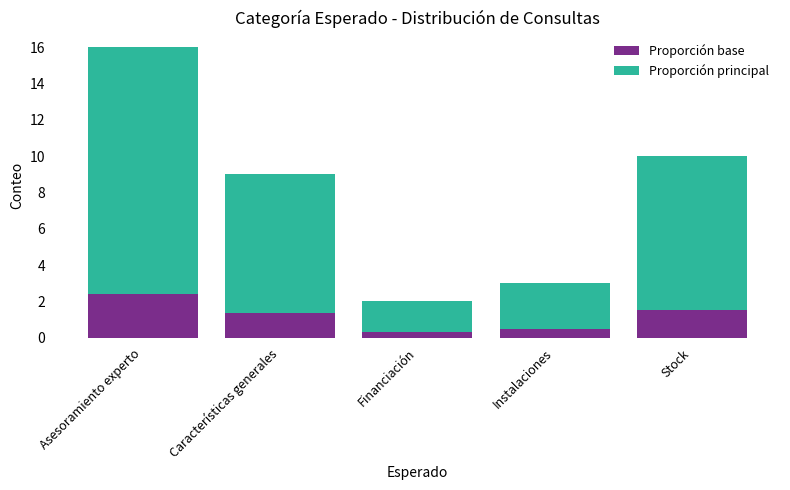

The Proporción base series shows 2.4 at Asesoramiento experto. True or false?

True